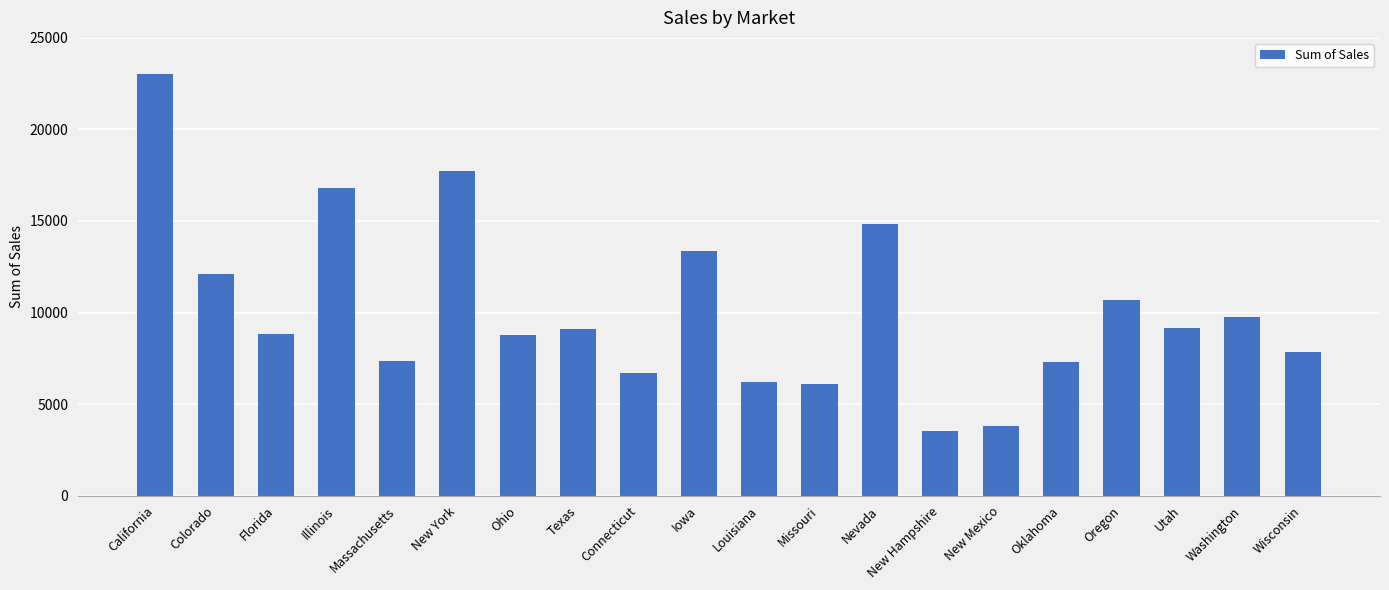

Between Illinois and New York, which is larger?

New York